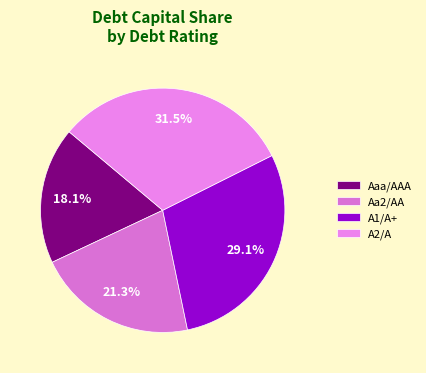

The Aaa/AAA slice represents 12% of the pie. True or false?

False